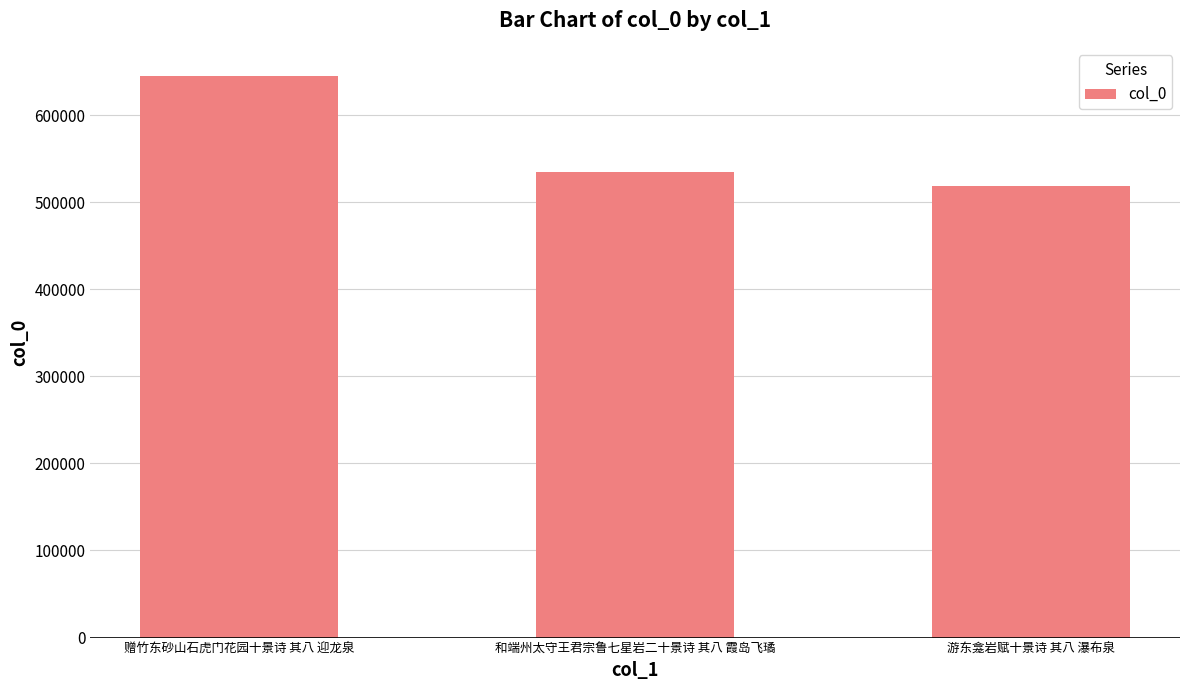

What is the sum of the values at 游东龛岩赋十景诗 其八 瀑布泉 and 赠竹东砂山石虎门花园十景诗 其八 迎龙泉?

1163135